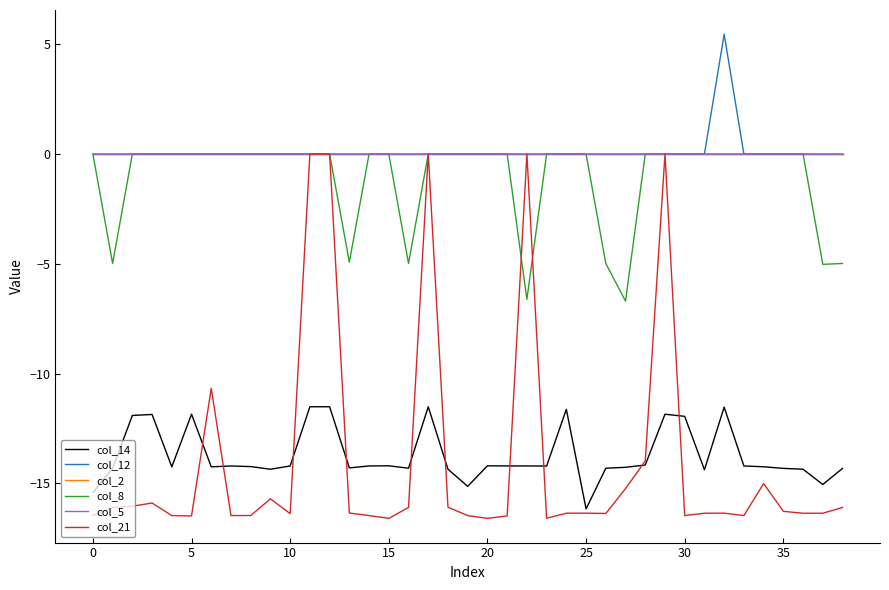

In col_8, how many points are lower than both neighbors (excluding endpoints)?

6